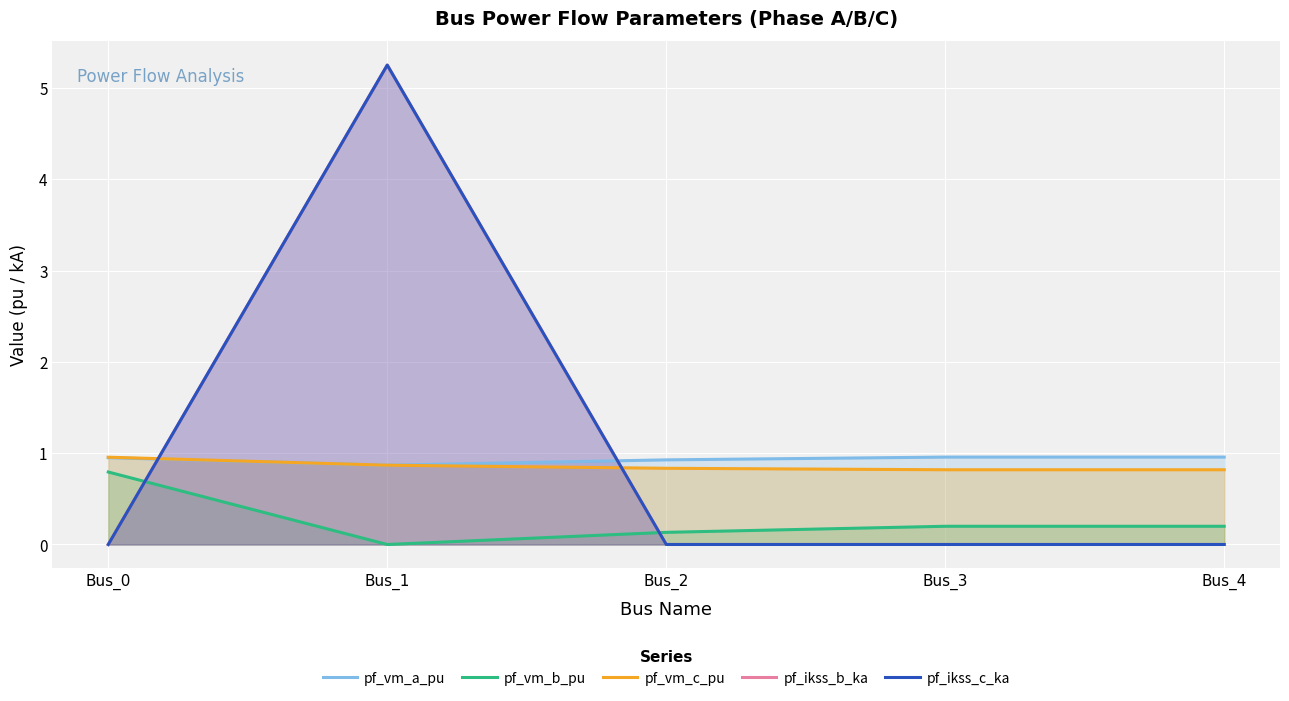

How many interior local valleys does the pf_vm_b_pu series have?

1